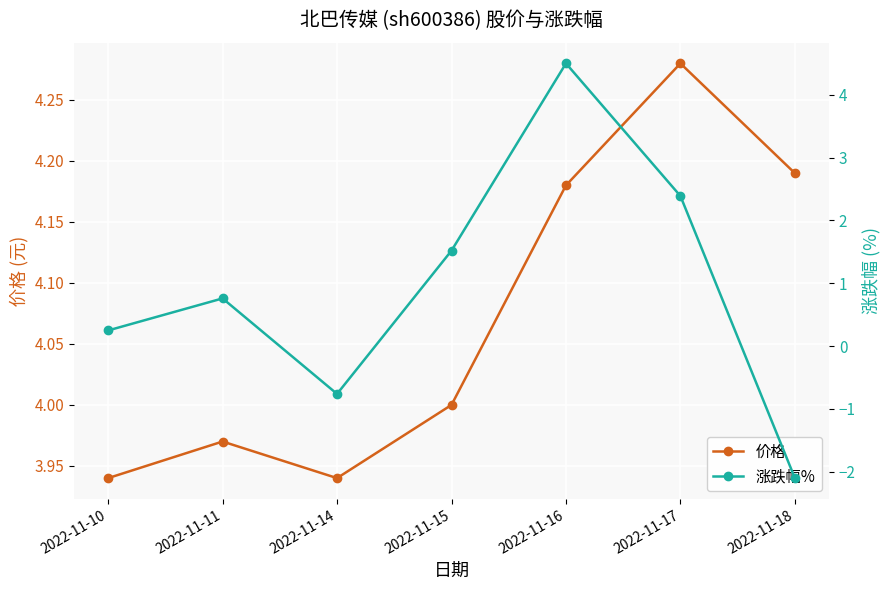

What is the sum of the 涨跌幅% values at 2022-11-10 and 2022-11-16?

4.8